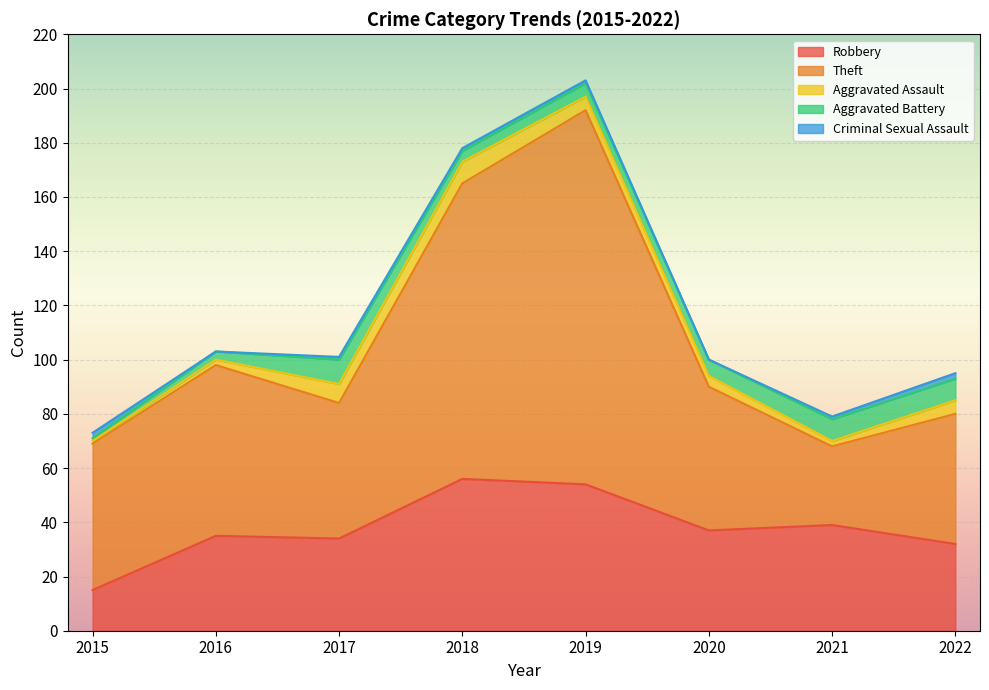

Reading left to right, list all the values displayed in this chart.

Robbery: 15	35	34	56	54	37	39	32
Theft: 54	63	50	109	138	53	29	48
Aggravated Assault: 1	2	7	8	5	4	2	5
Aggravated Battery: 1	3	9	4	5	6	8	8
Criminal Sexual Assault: 2	0	1	1	1	0	1	2